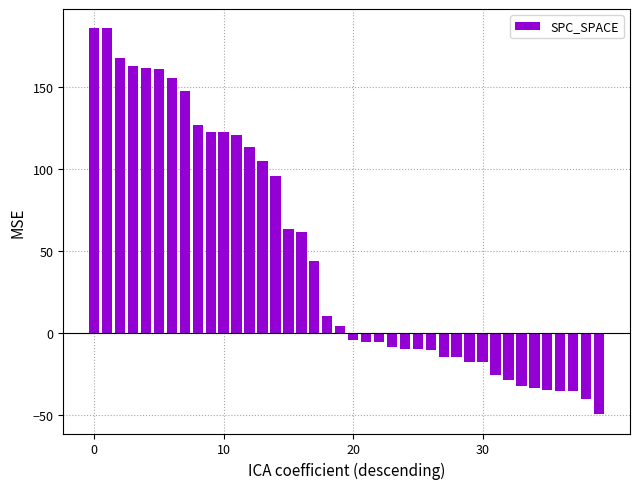

What is the difference between the maximum and minimum values?

235.0